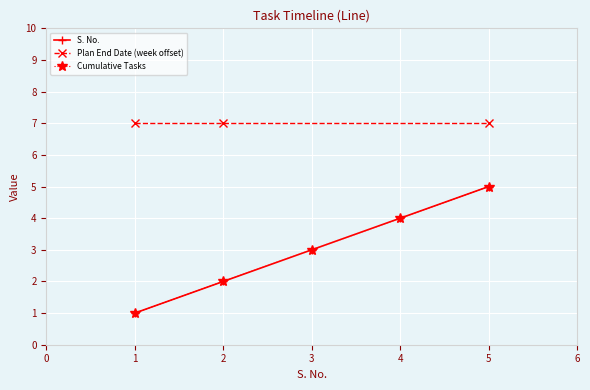

What is the minimum value shown in the chart?

1